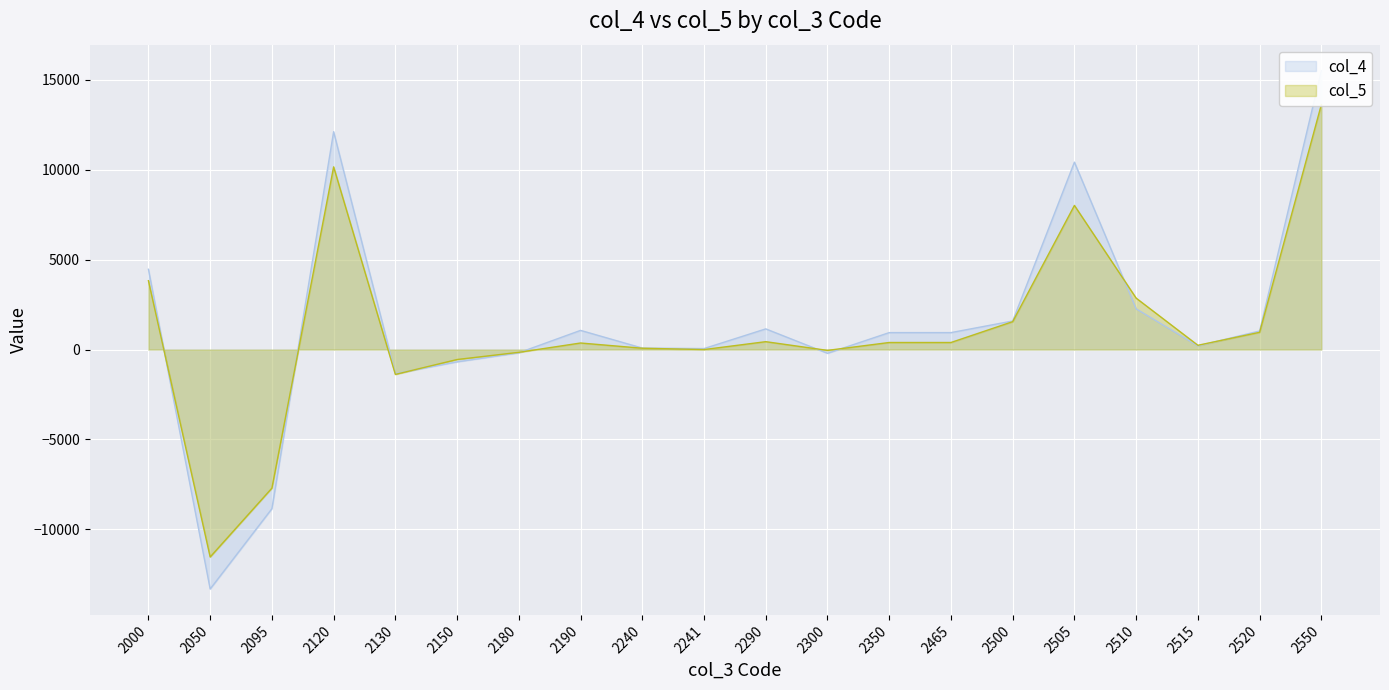

Which category has the lowest value in the col_5 series?

2050